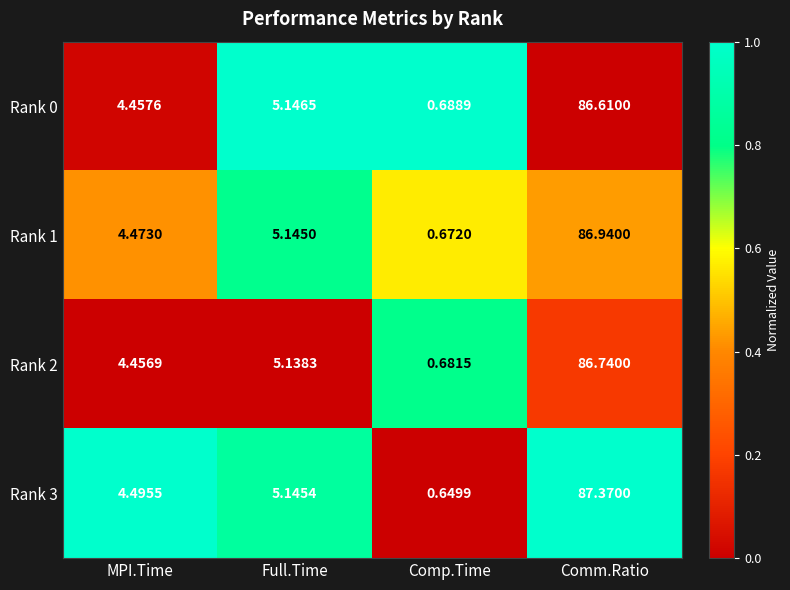

At how many categories does at least one series exceed 0?

4